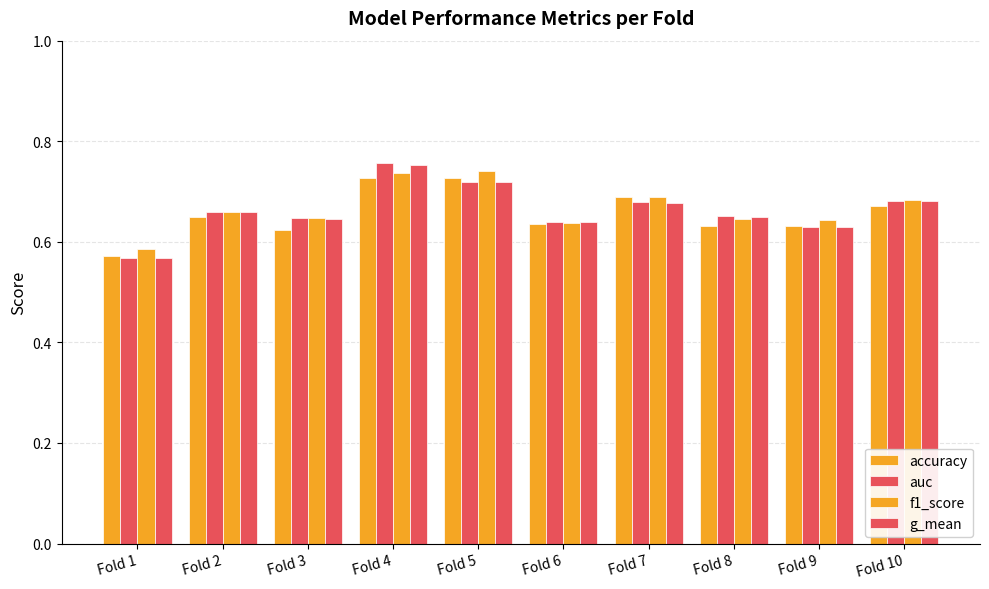

True or false: accuracy has a value of 0.6 at Fold 8.

True